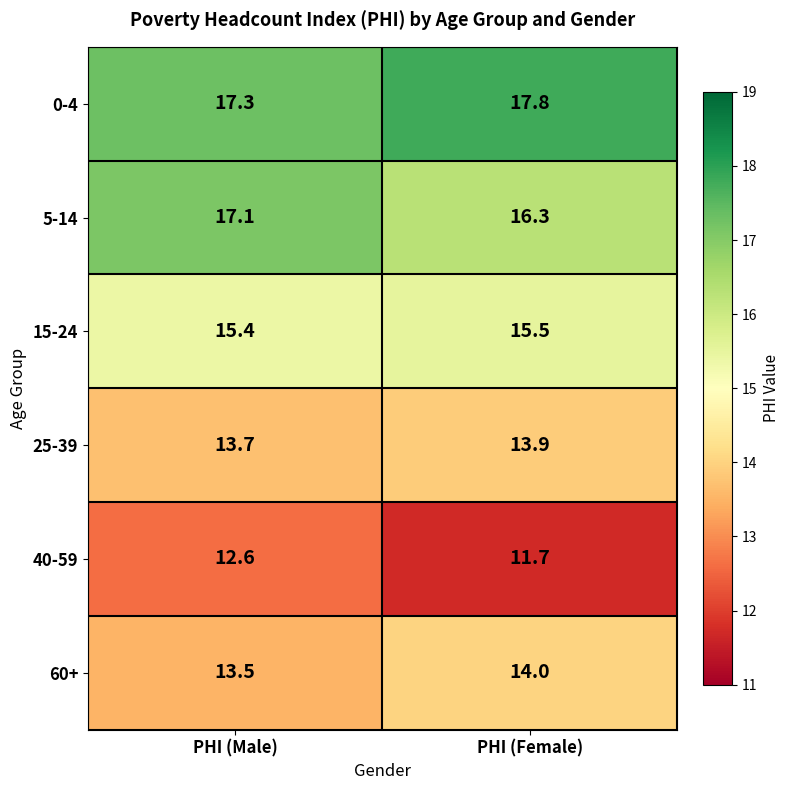

Between PHI (Male) and PHI (Female), which series saw the biggest shift?

40-59